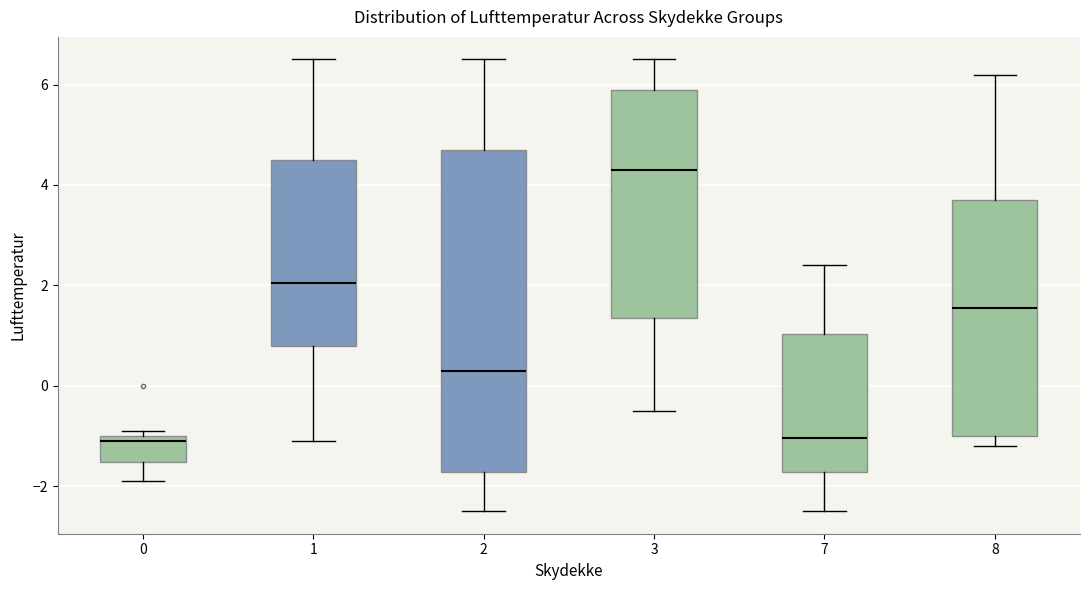

Which box has the highest median line?

3